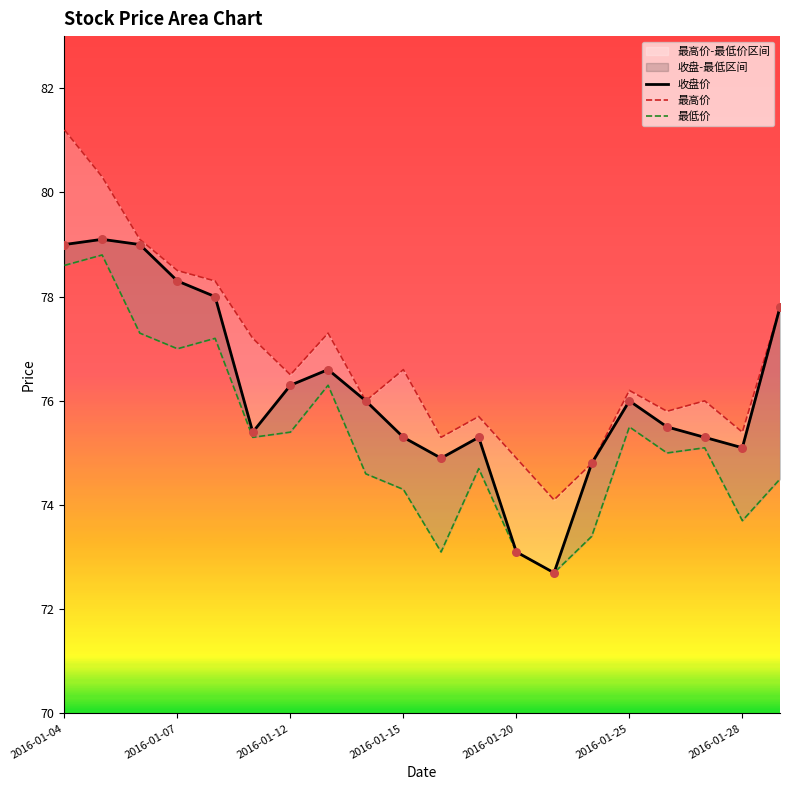

What is the total value across all series at 2016-01-15?

226.2